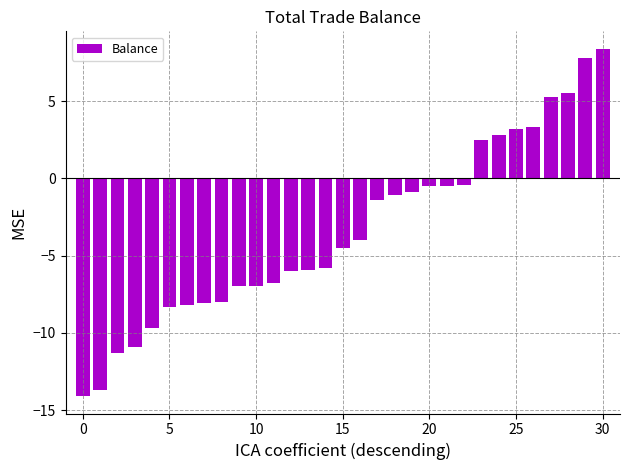

What is the value of the 28th bar from the left?

5.3